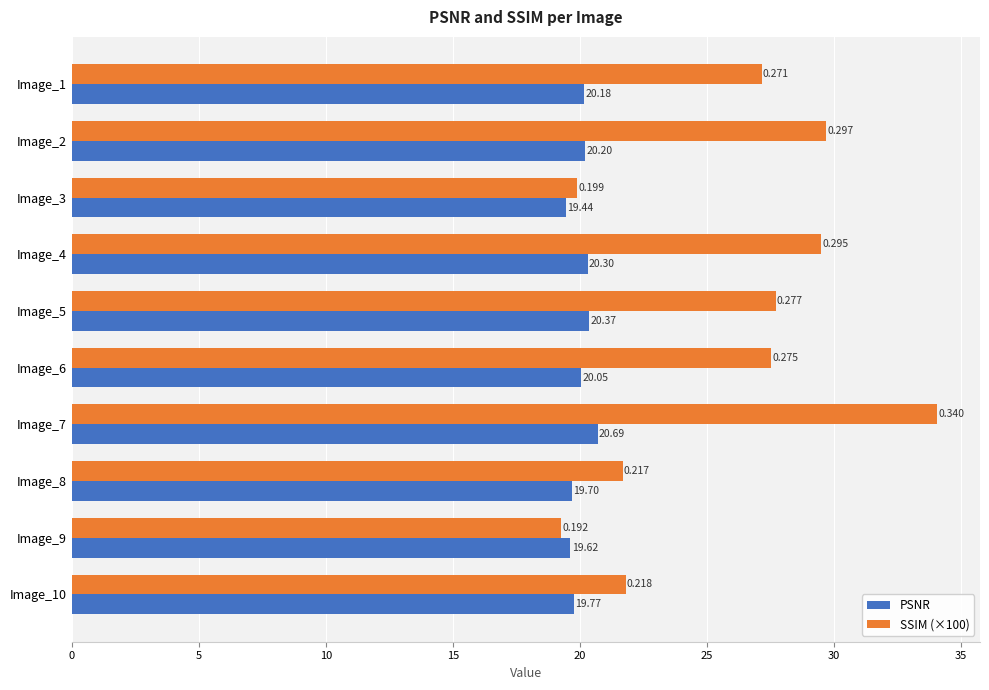

Is the value of SSIM (×100) at Image_8 greater than the value of PSNR at Image_7?

Yes